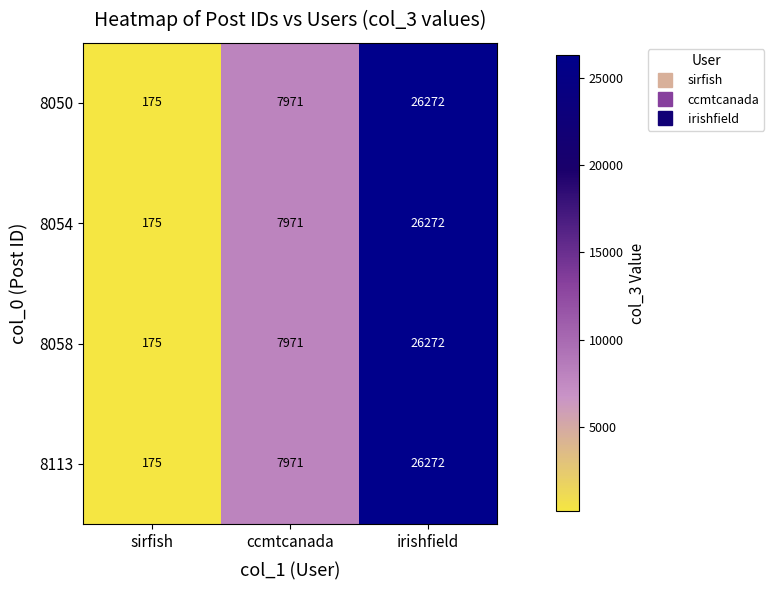

Reading left to right, list all the values displayed in this chart.

8050: 175	7971	26272
8054: 175	7971	26272
8058: 175	7971	26272
8113: 175	7971	26272